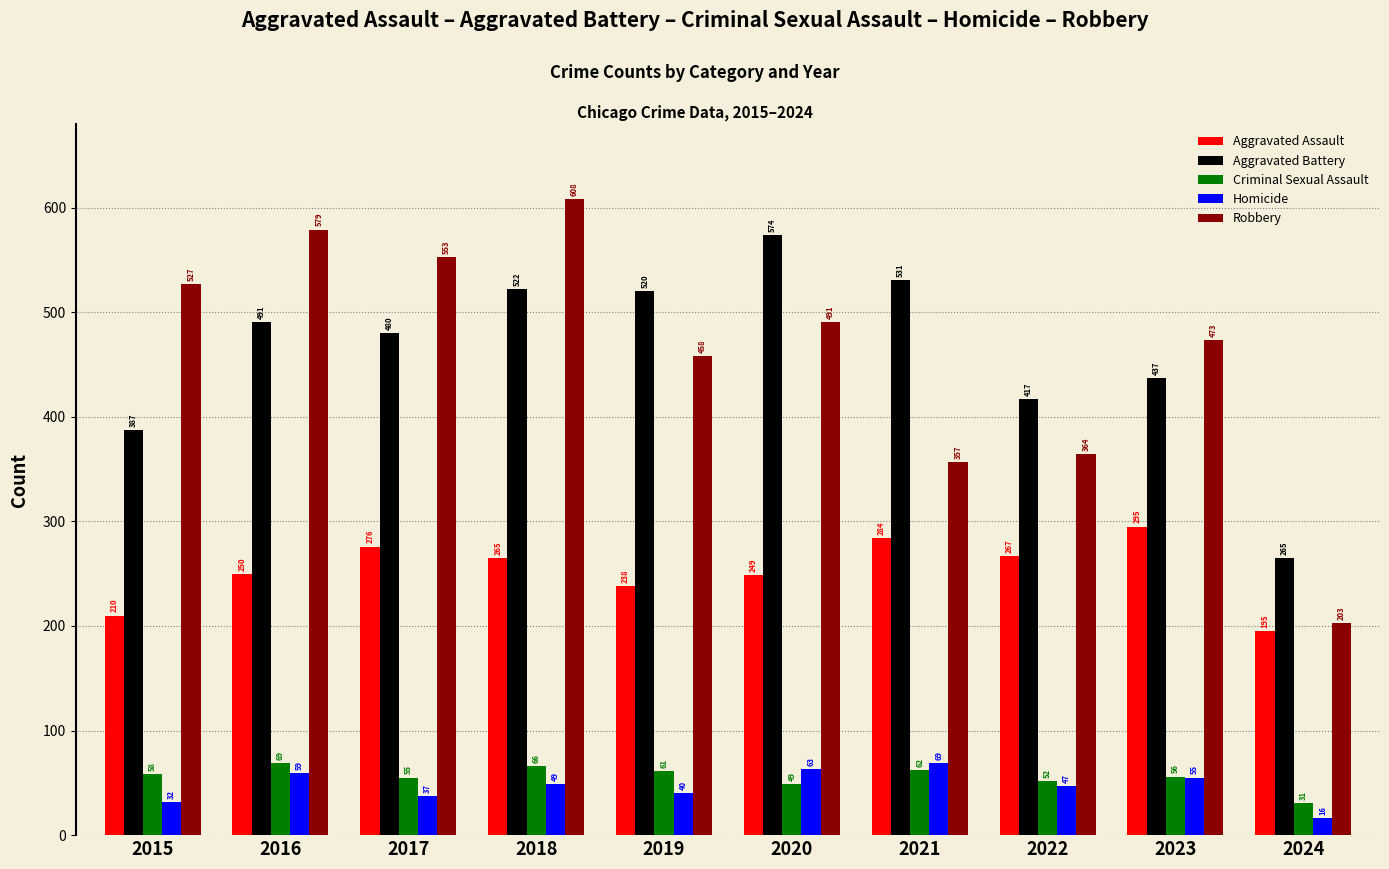

At how many categories does at least one series exceed 348?

9